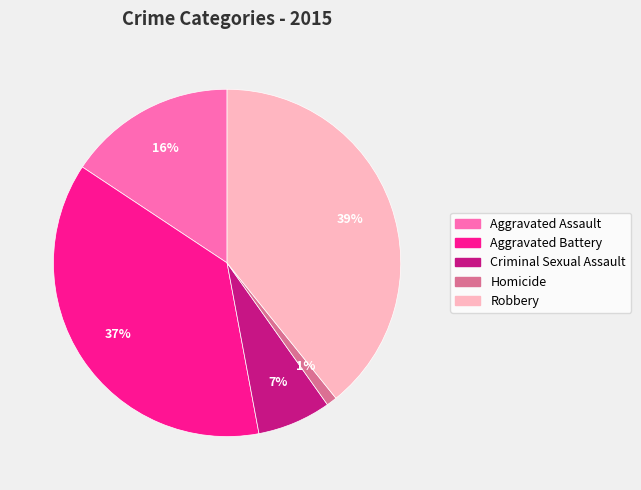

Combined, do Homicide and Criminal Sexual Assault account for over 50%?

No